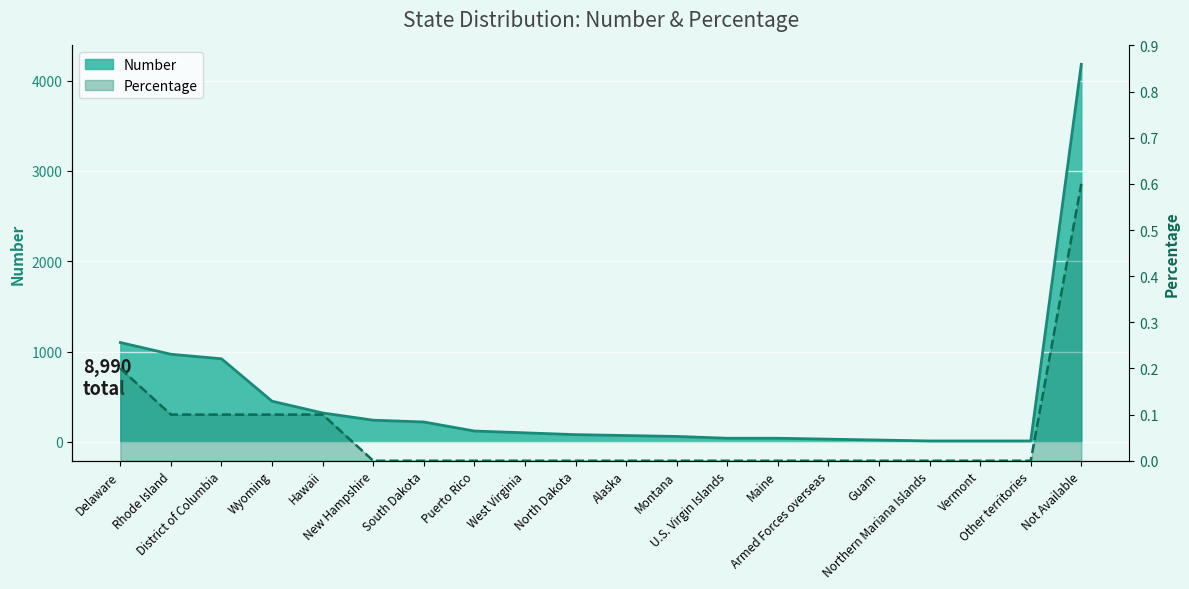

List the labels in order of Number value, largest first.

Not Available, Delaware, Rhode Island, District of Columbia, Wyoming, Hawaii, New Hampshire, South Dakota, Puerto Rico, West Virginia, North Dakota, Alaska, Montana, U.S. Virgin Islands, Maine, Armed Forces overseas, Guam, Northern Mariana Islands, Vermont, Other territories